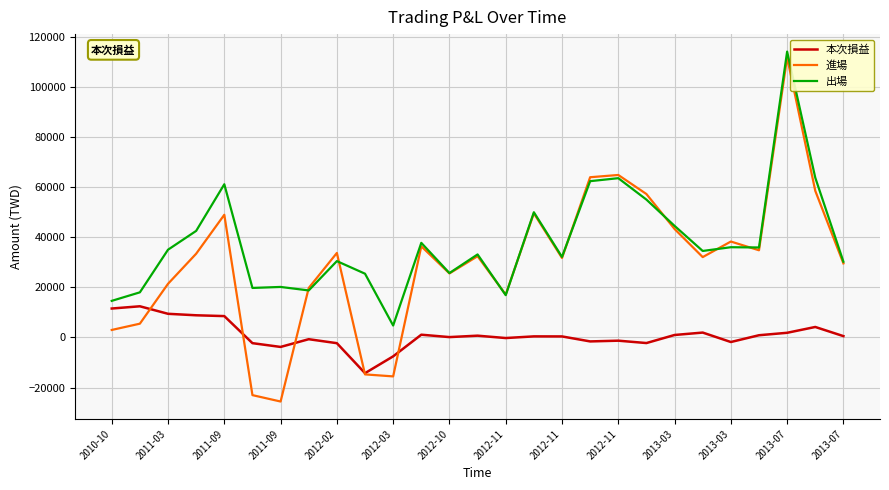

Which series has the largest range (max minus min)?

進場